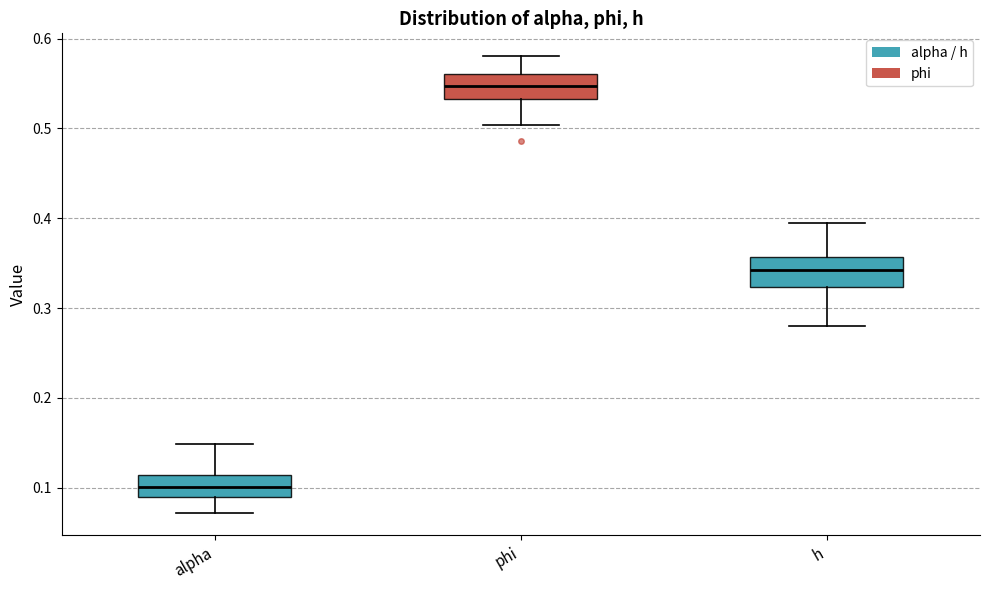

Which box's median line is the highest?

phi